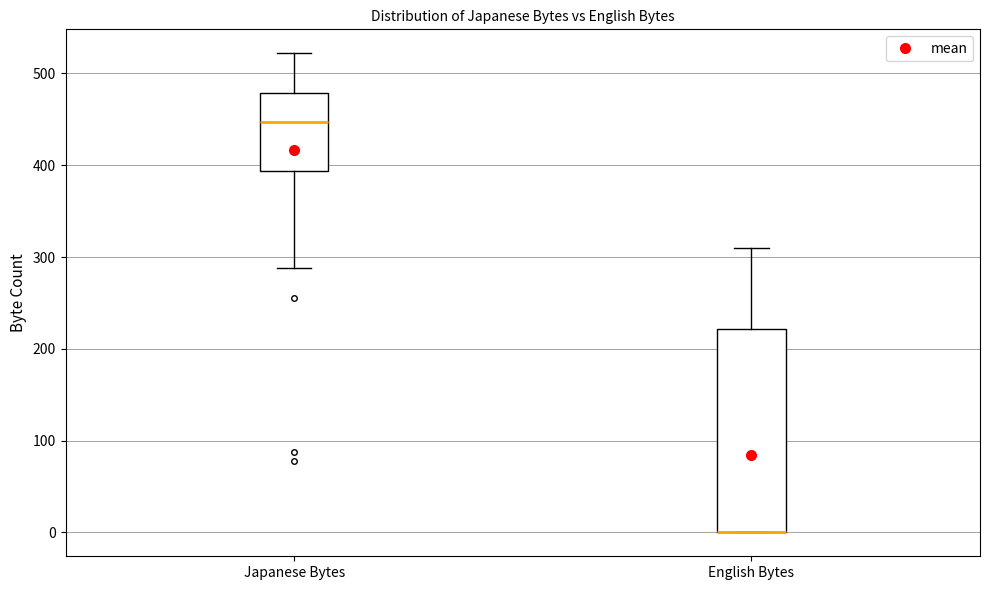

Which box is the tallest, from its lower edge to its upper edge?

English Bytes